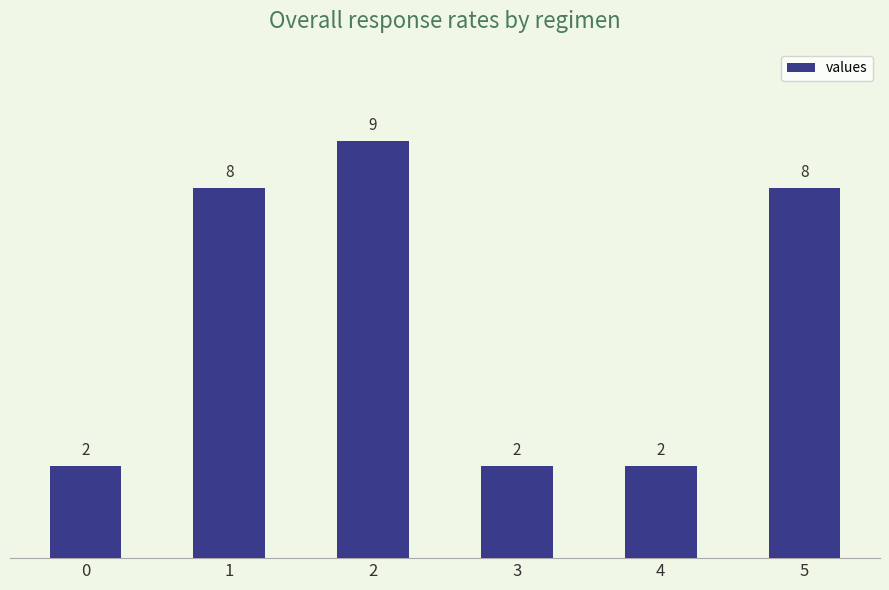

What is the ratio of the value at 2 to the value at 3?

4.5